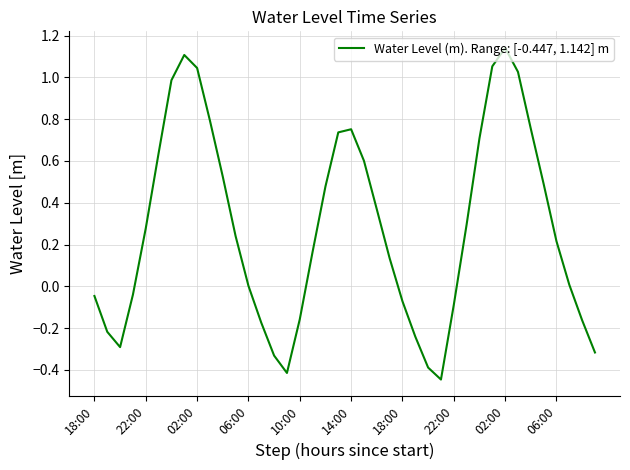

What is the difference between the maximum and minimum values?

1.6